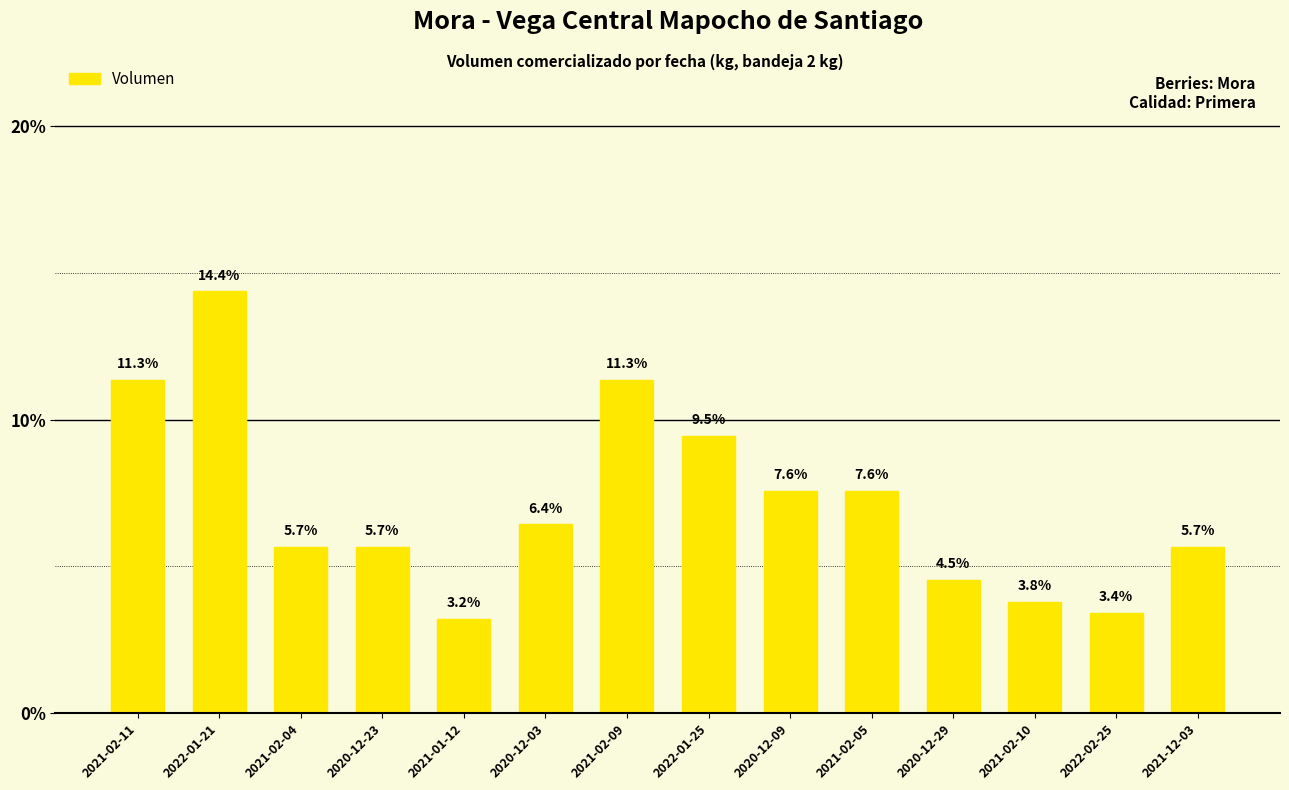

Does the chart contain any negative values?

No